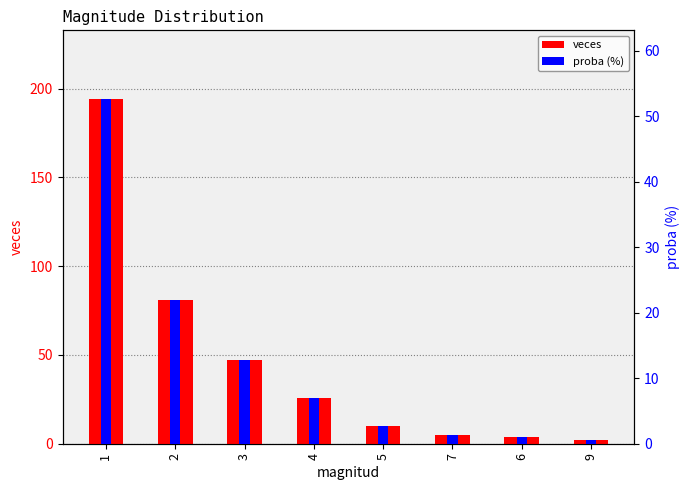

The value of proba (%) at 7 is 2.2. True or false?

False